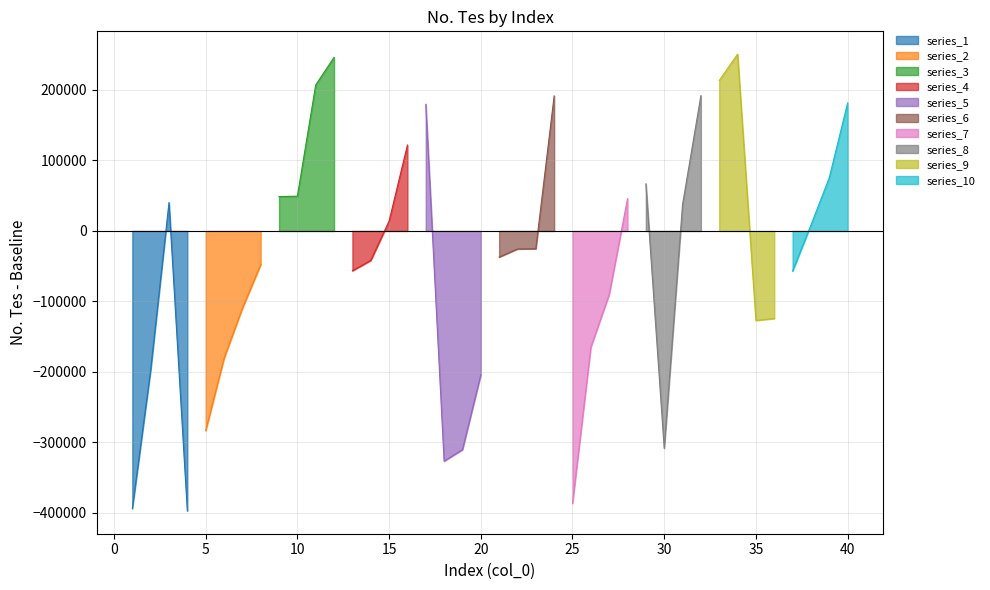

Which has a higher value, 19 or 31?

31